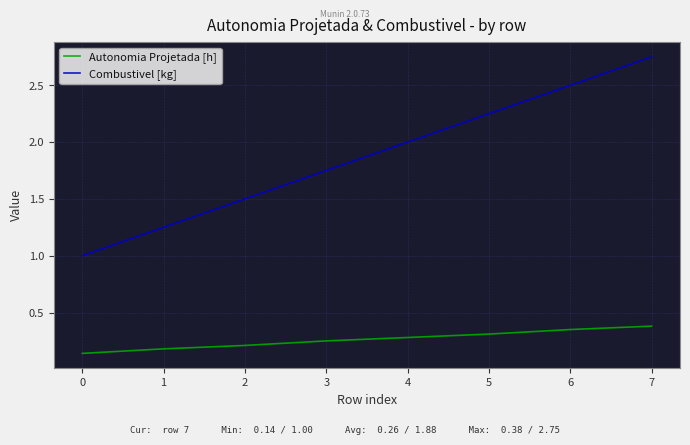

Where is Combustivel [kg] nearest to the value 1?

0